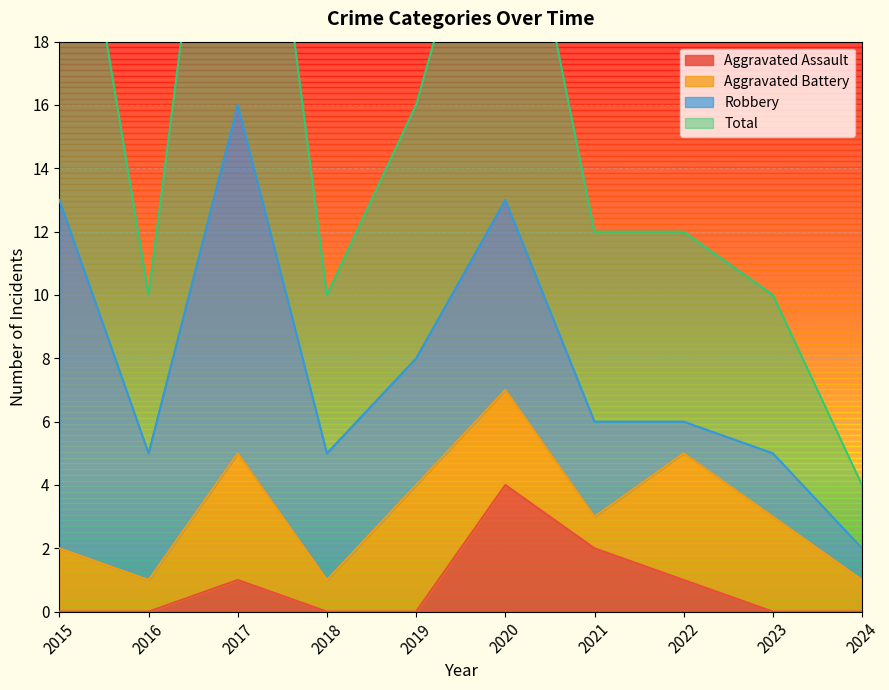

True or false: Total has a value of 27 at 2015.

True